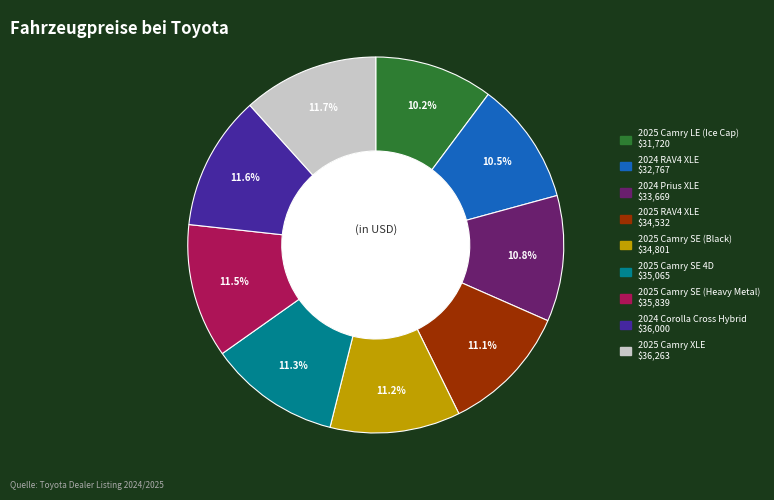

To the nearest percent, what is the difference between the 2025 RAV4 XLE and 2025 Camry LE (Ice Cap) slice percentages?

1%